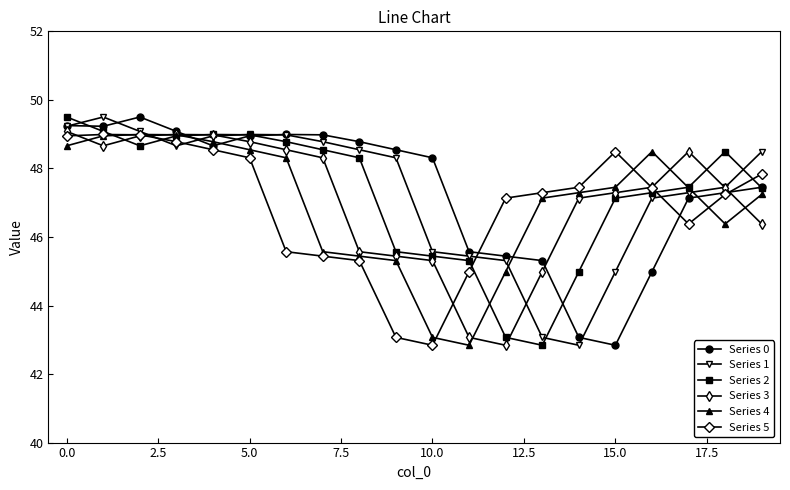

What is the value of the Series 1 point at the 15th from the left?

42.8